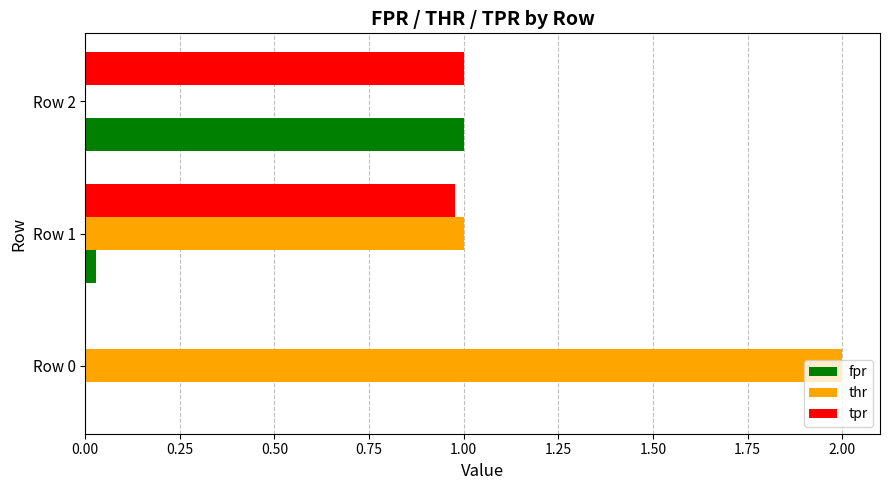

How many data points in fpr are above 0?

2